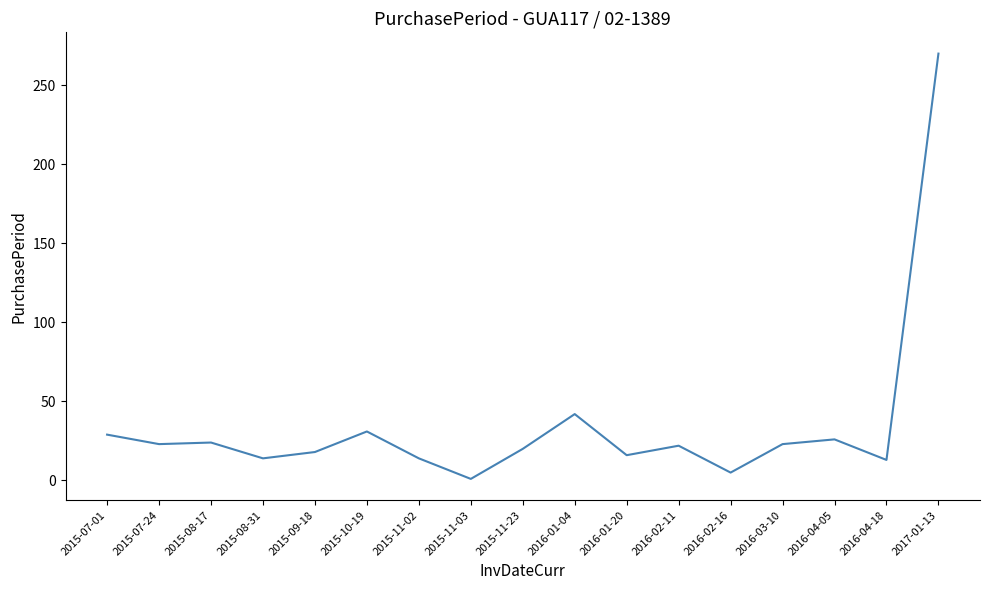

What is the difference between the maximum and minimum values?

269